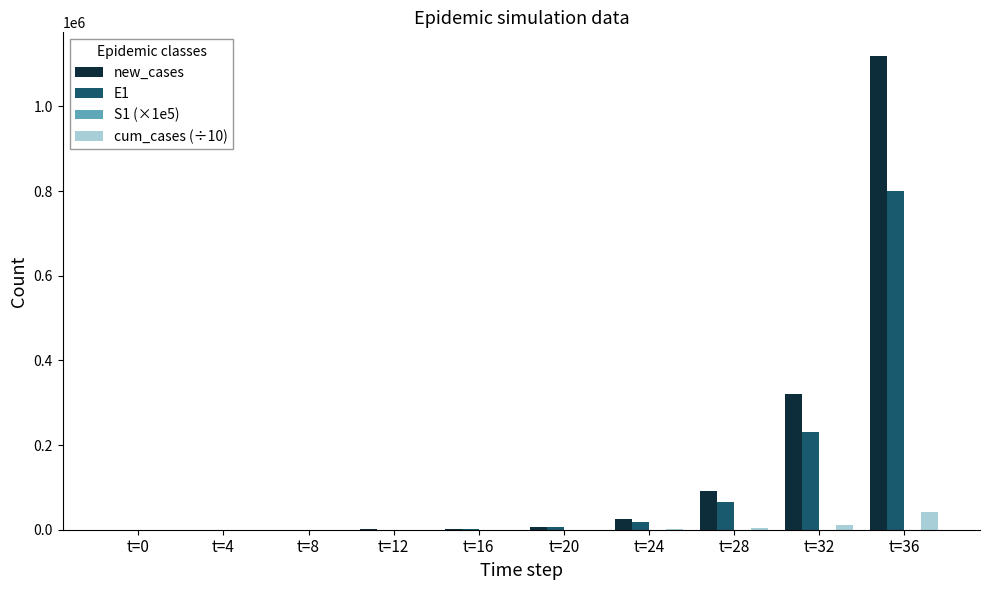

At which category is the sum across all series the highest?

t=36